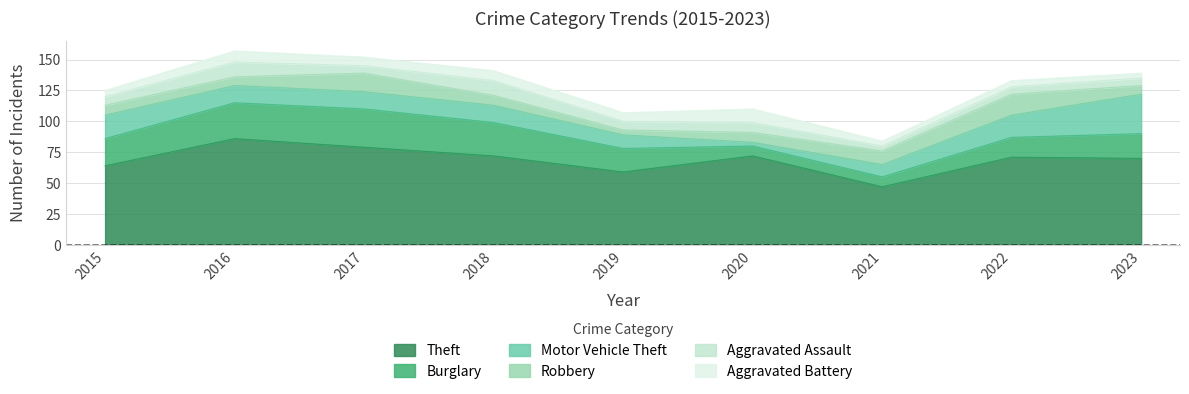

Is the value of Robbery at 2016 greater than the value of Burglary at 2019?

No